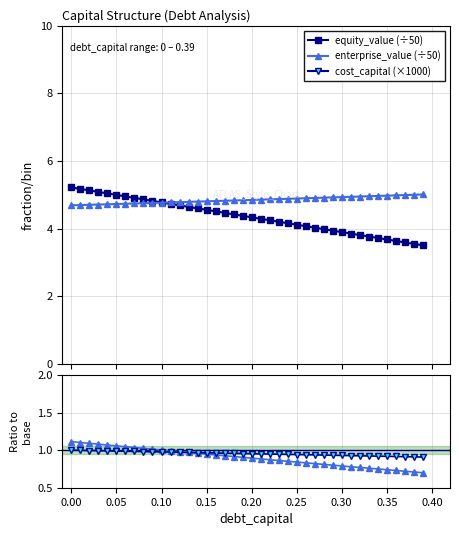

What is the value of the enterprise_value (÷50) point at the 40th from the left?

5.0